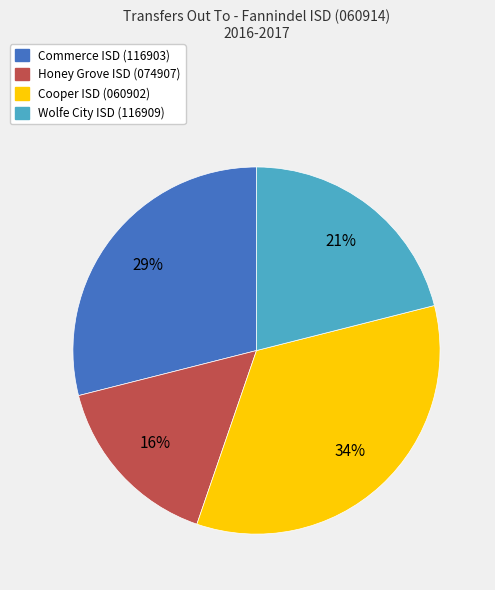

Does Commerce ISD (116903) account for over 50% of the chart?

No